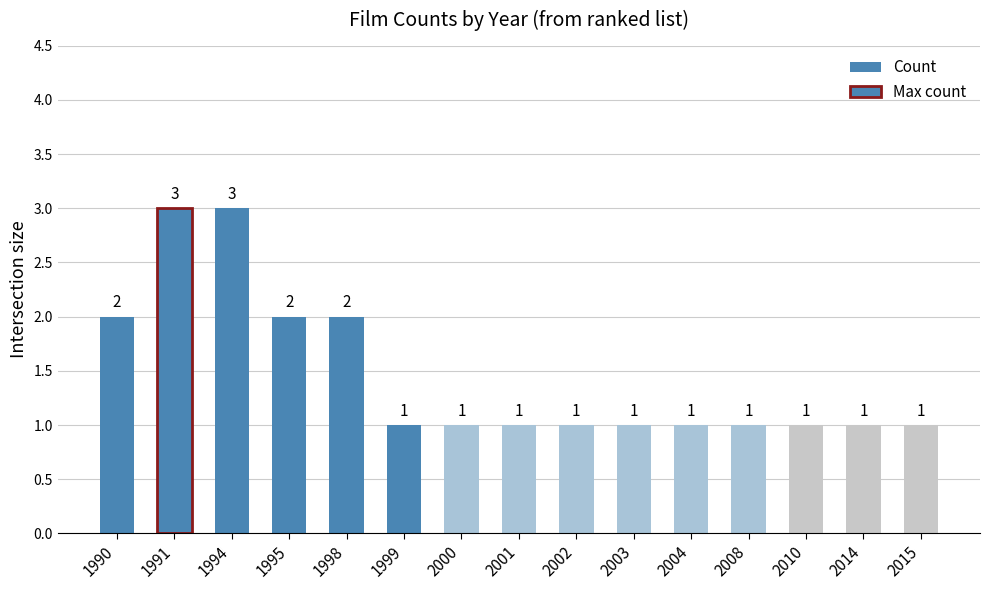

What is the difference between the maximum and minimum values?

2